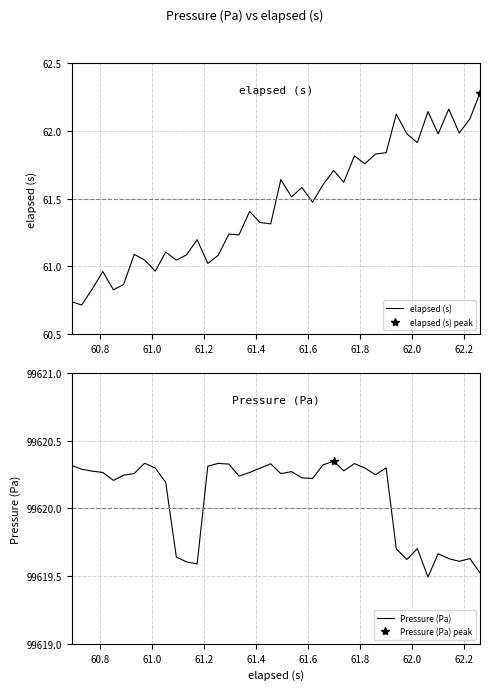

What is the greatest value displayed?

99620.3